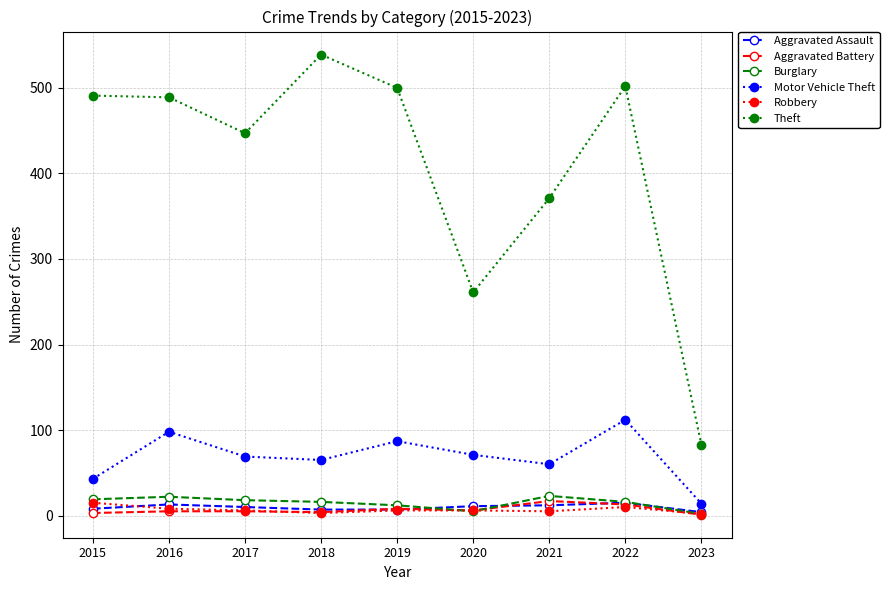

Which series has the largest total across all categories?

Theft